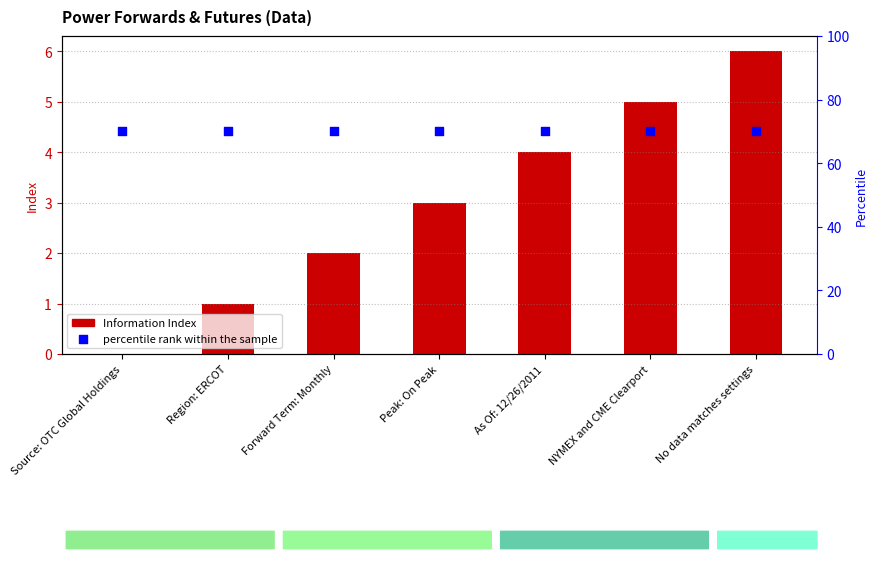

At which category is the sum across all series the highest?

No data matches settings